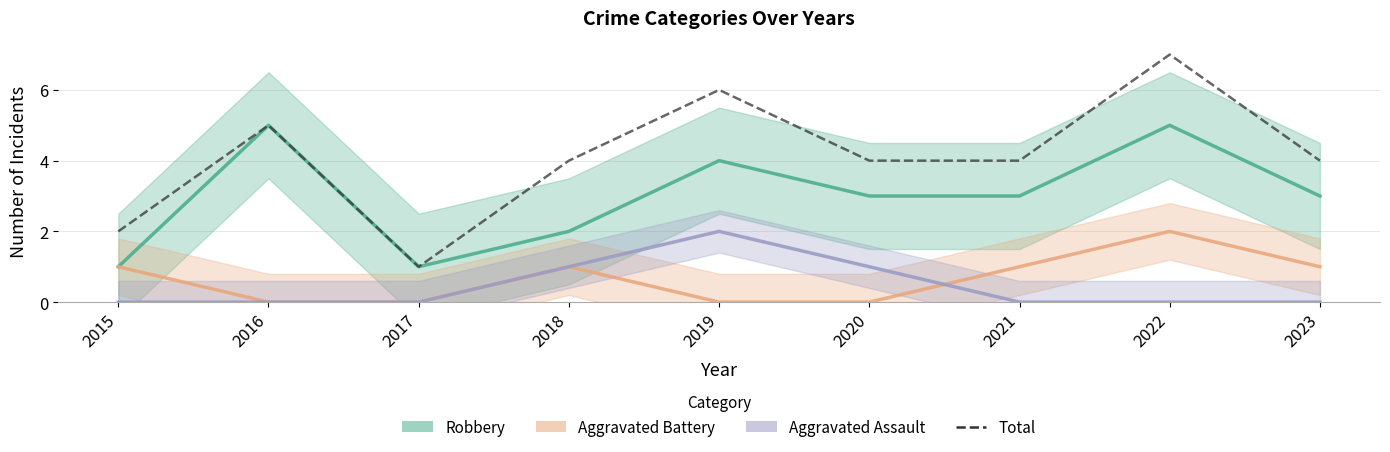

List the labels in order of Robbery value, largest first.

2016, 2022, 2019, 2020, 2021, 2023, 2018, 2015, 2017